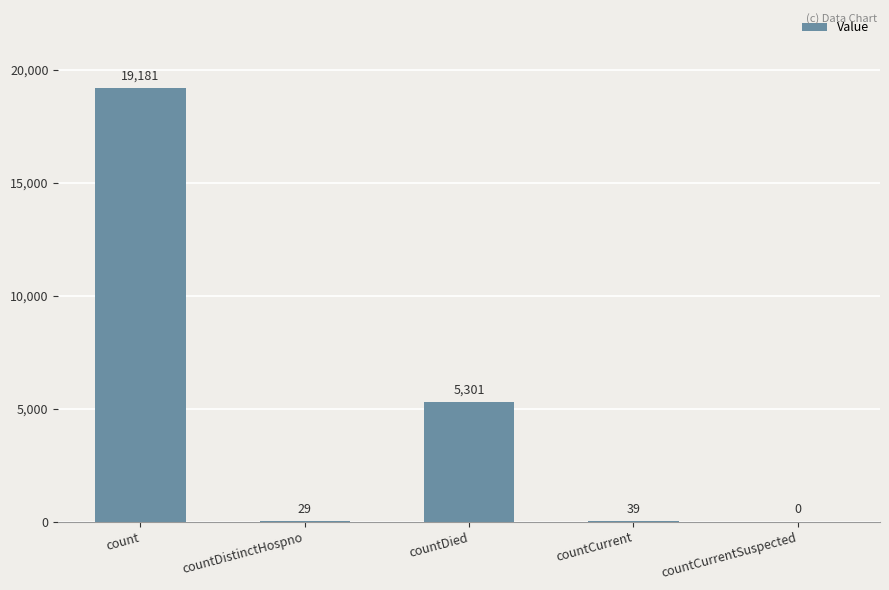

Is it true that the value at countCurrentSuspected is 8911?

False